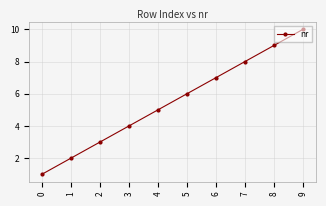

True or false: the data has more than 2 interior local peaks.

False